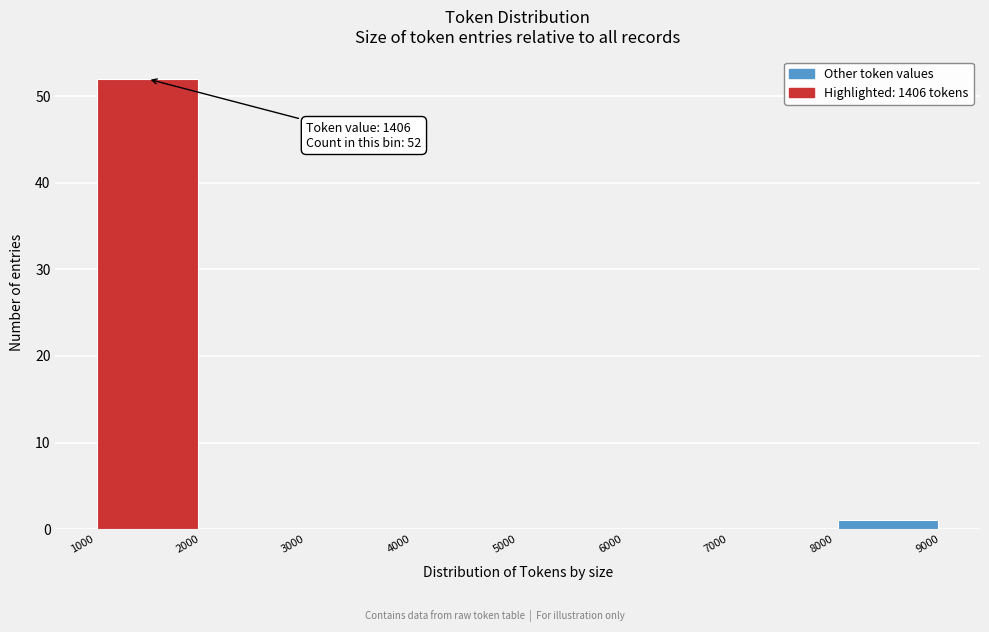

Over which range of the x-axis is the bar tallest?

1000 to 2000